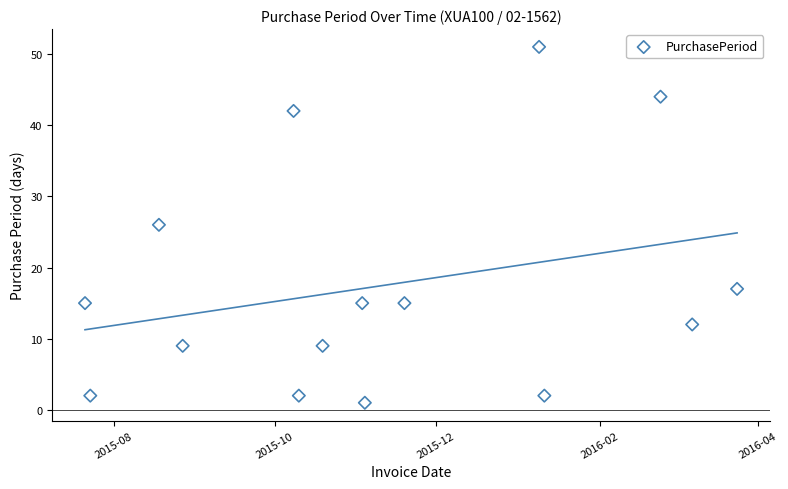

What is the range of X values (max minus min)?

247